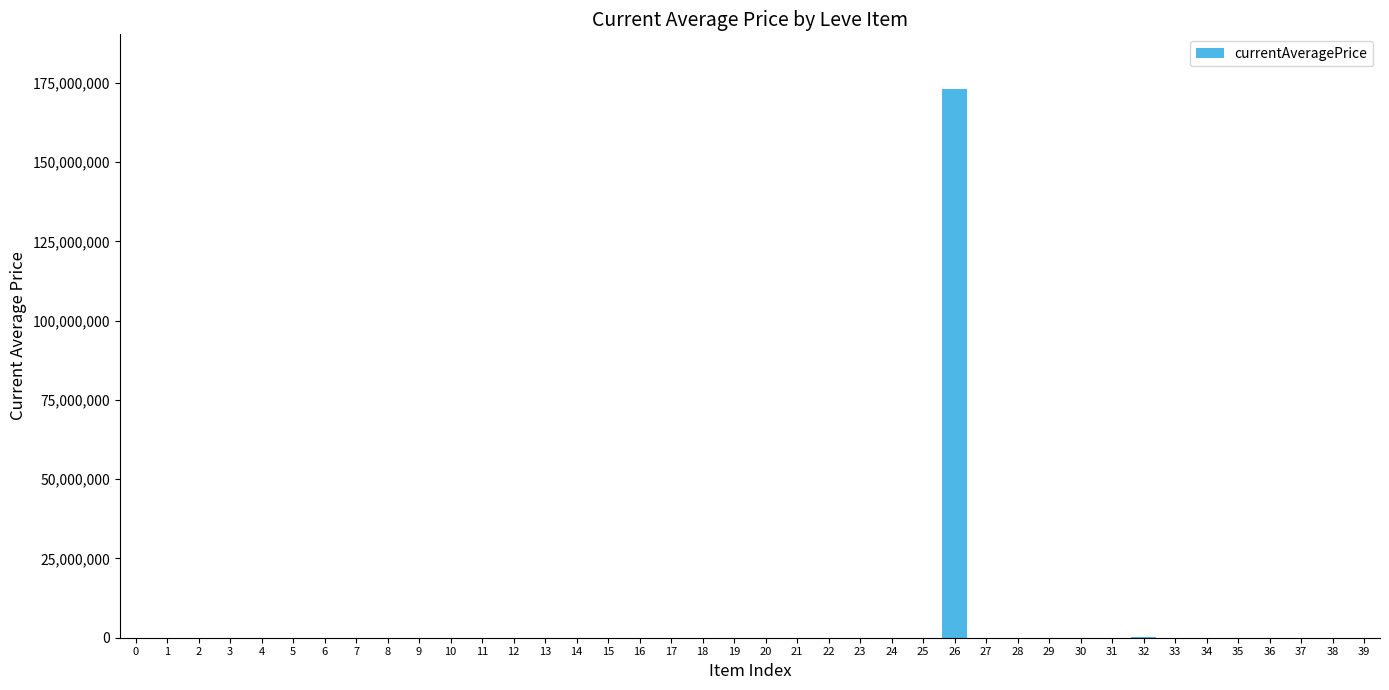

What is the sum of the values at 24 and 1?

7494.0